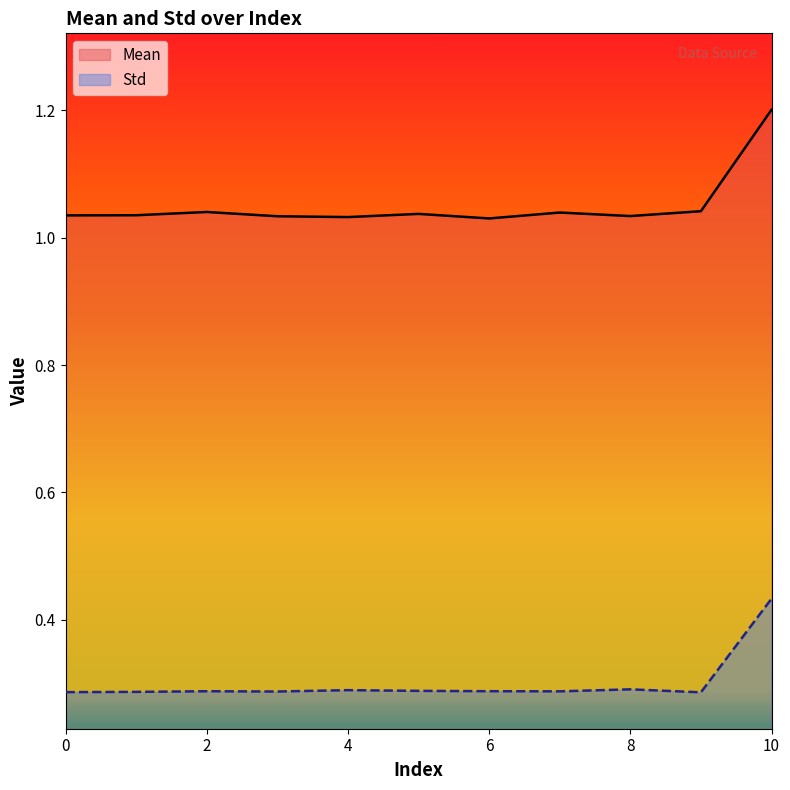

The value of Std at 8 is 0.1. True or false?

False